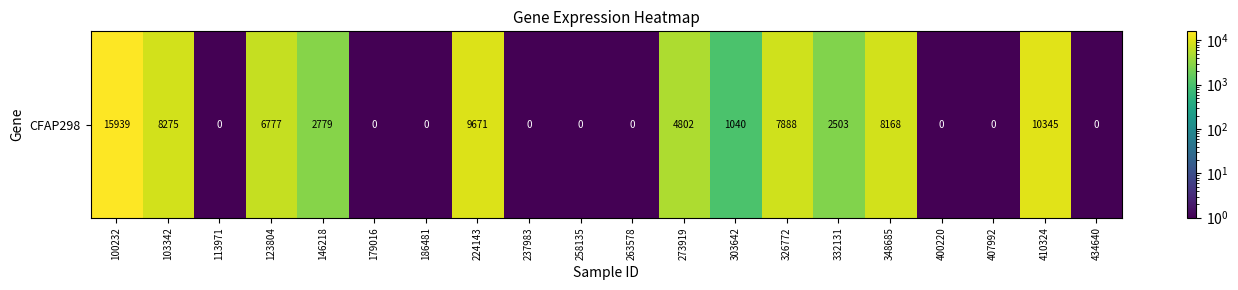

At which category does the chart reach its minimum across all series?

113971